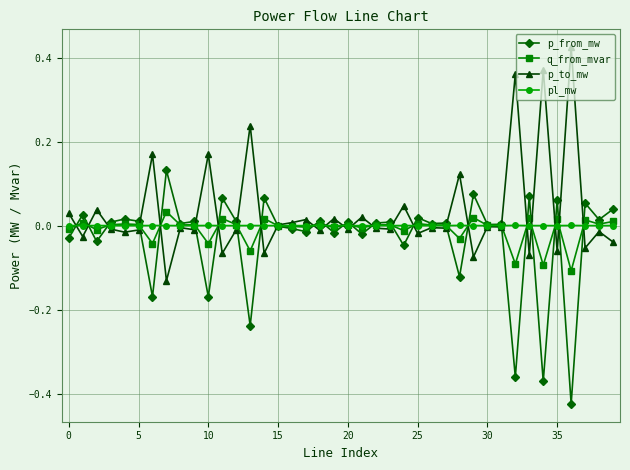

True or false: q_from_mvar has more than 1 points higher than both neighbors.

True